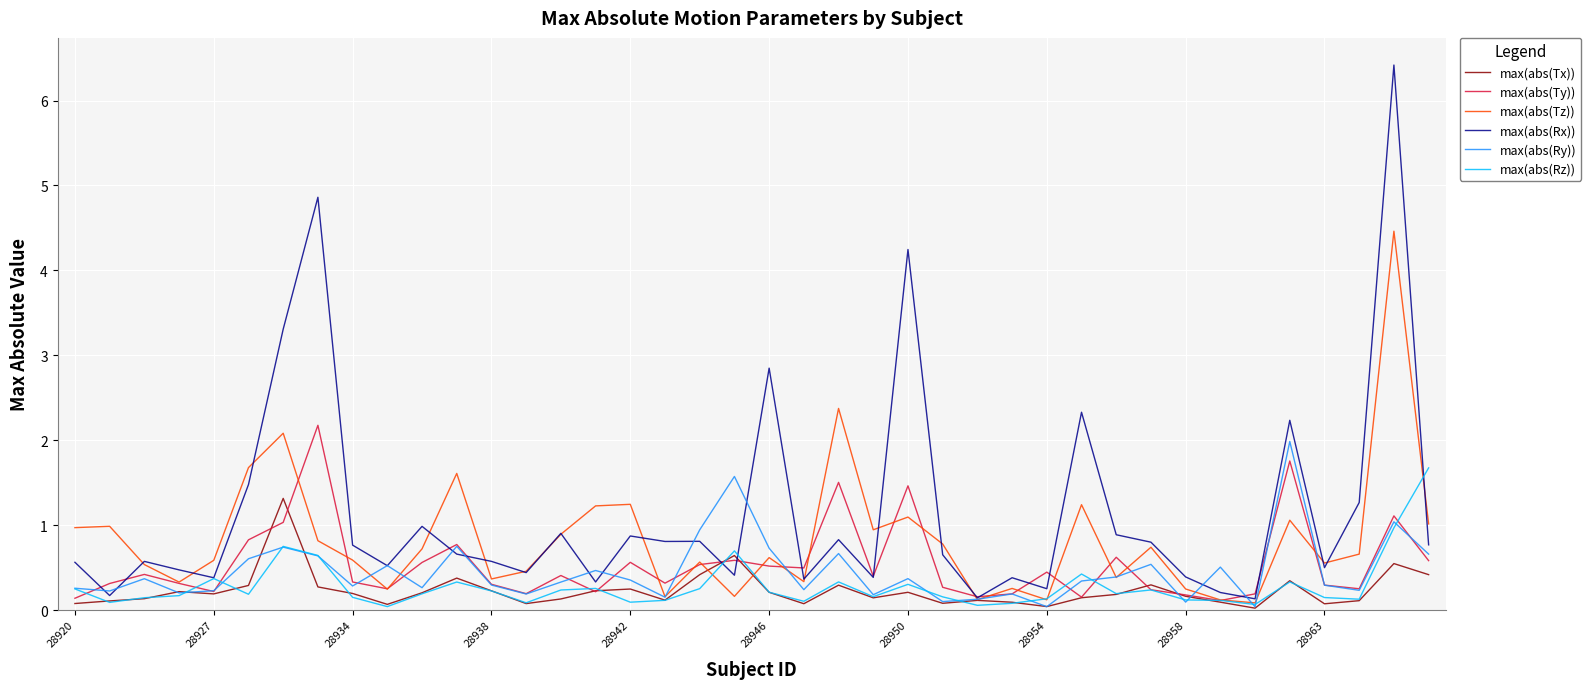

Which series has the largest range (max minus min)?

max(abs(Rx))